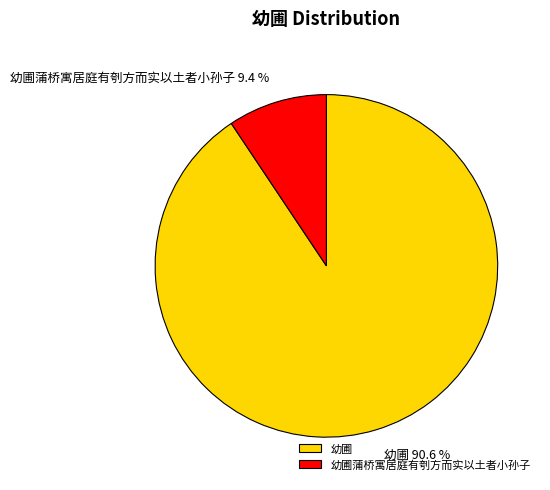

To the nearest percent, what is the average slice percentage?

50%